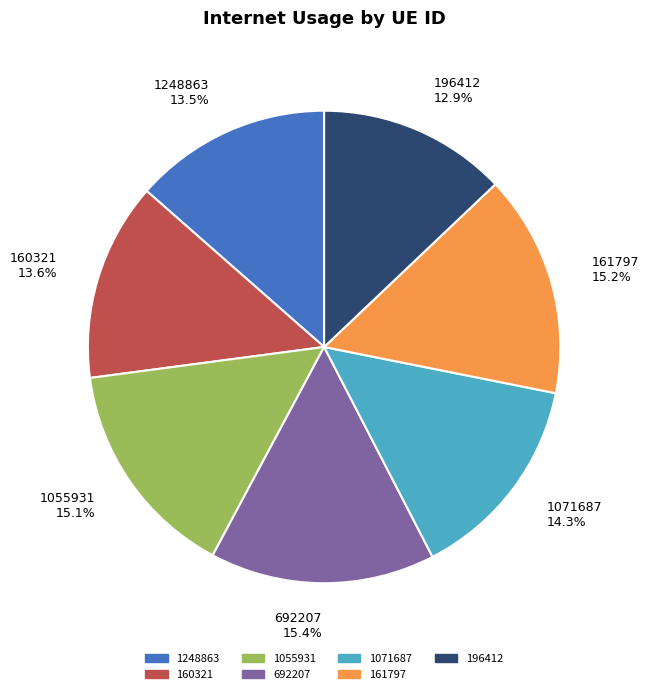

Is the sum of 1071687 and 160321 greater than half?

No